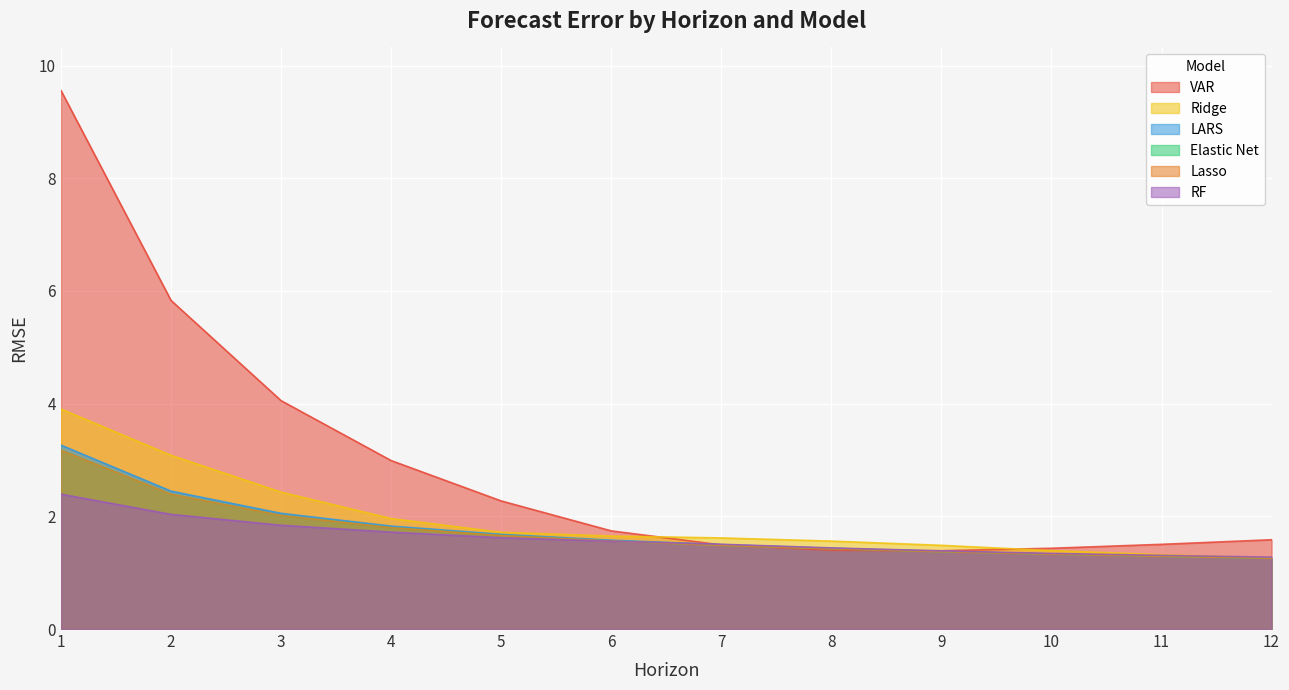

Is the value of Ridge at 3 greater than the value of RF at 1?

Yes